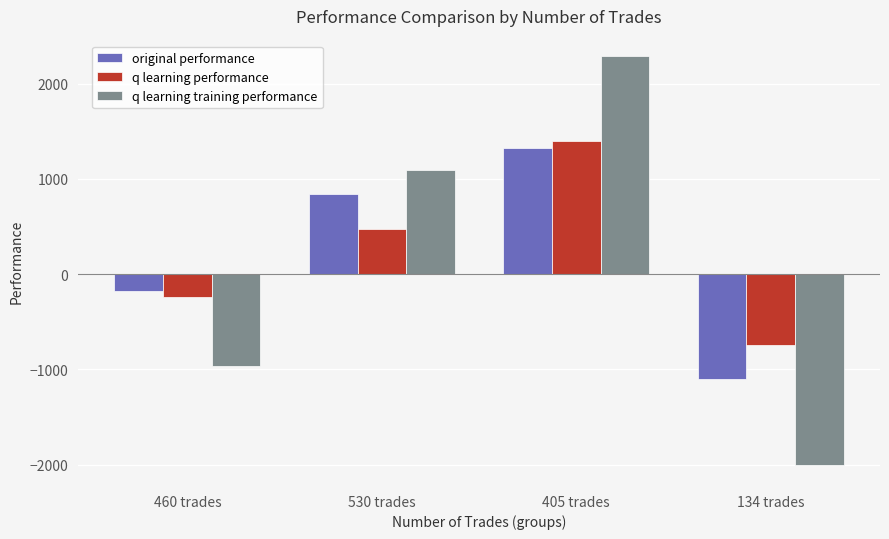

Where is q learning training performance nearest to the value 142?

530 trades